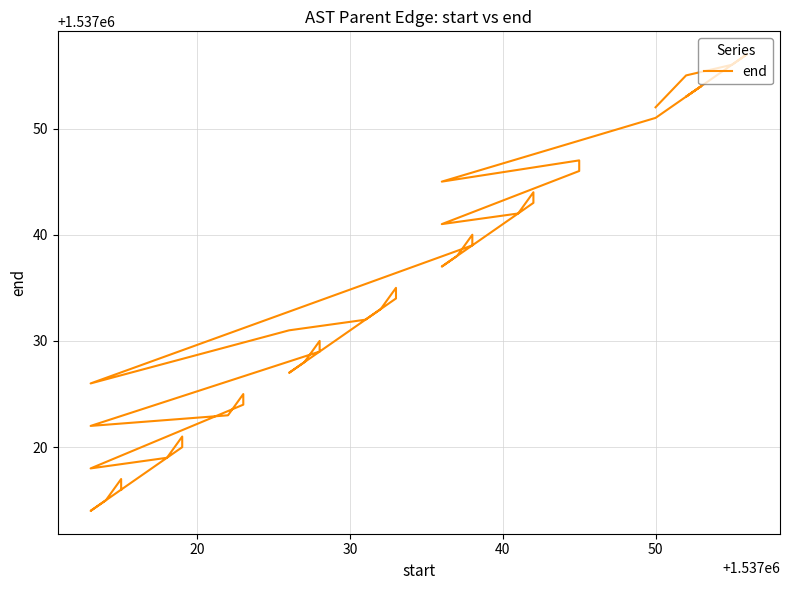

Is this an area chart (filled region under the line)?

No